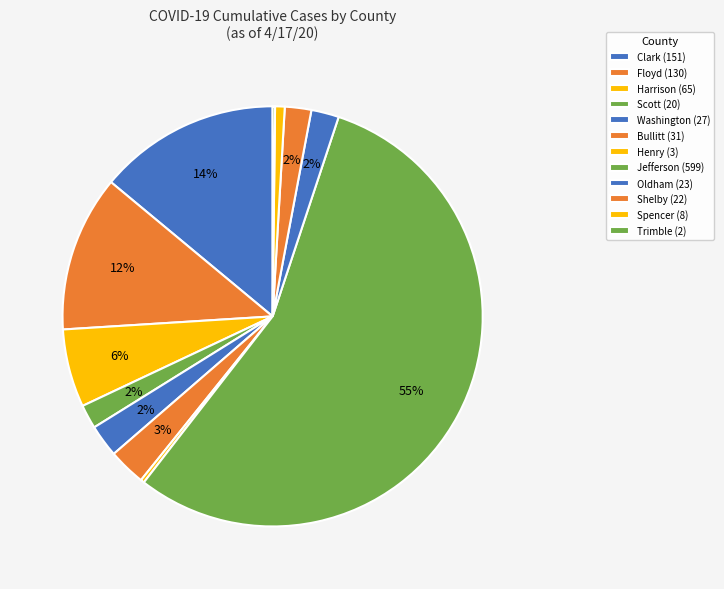

Which slice represents more than half of the pie?

Jefferson